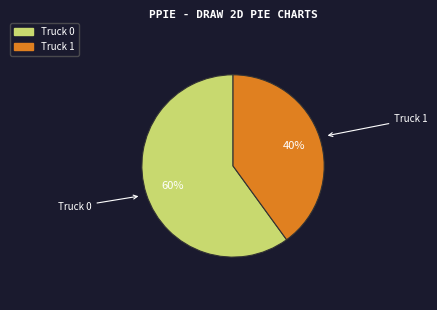

Does any single category account for the majority?

Yes